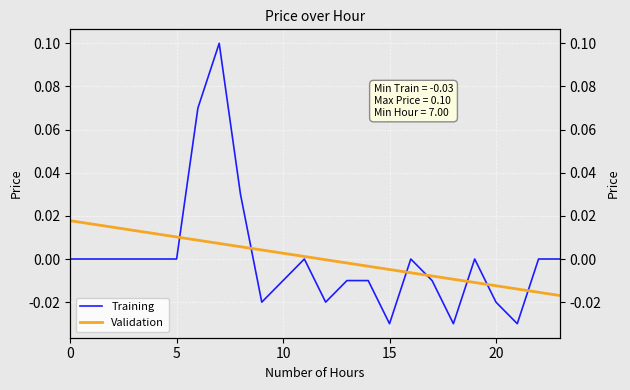

Between 12 and 22, which series saw the biggest shift?

Training